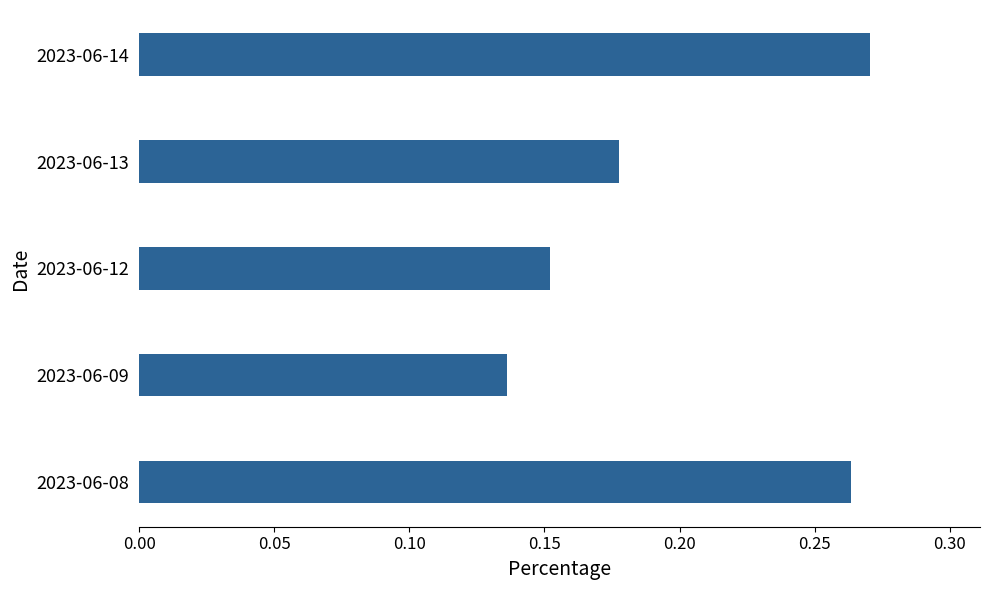

Rank the categories by value from highest to lowest.

2023-06-14, 2023-06-08, 2023-06-13, 2023-06-12, 2023-06-09